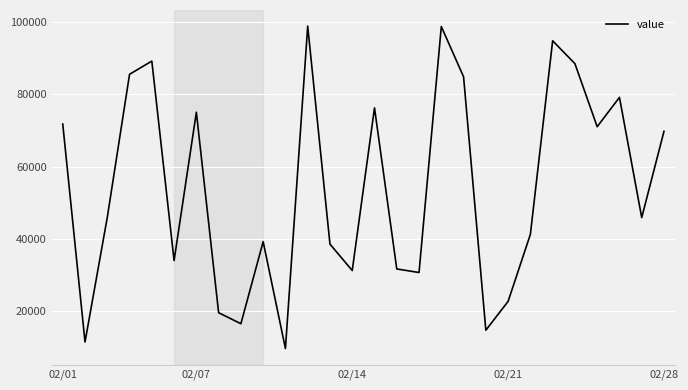

What is the greatest value displayed?

98848